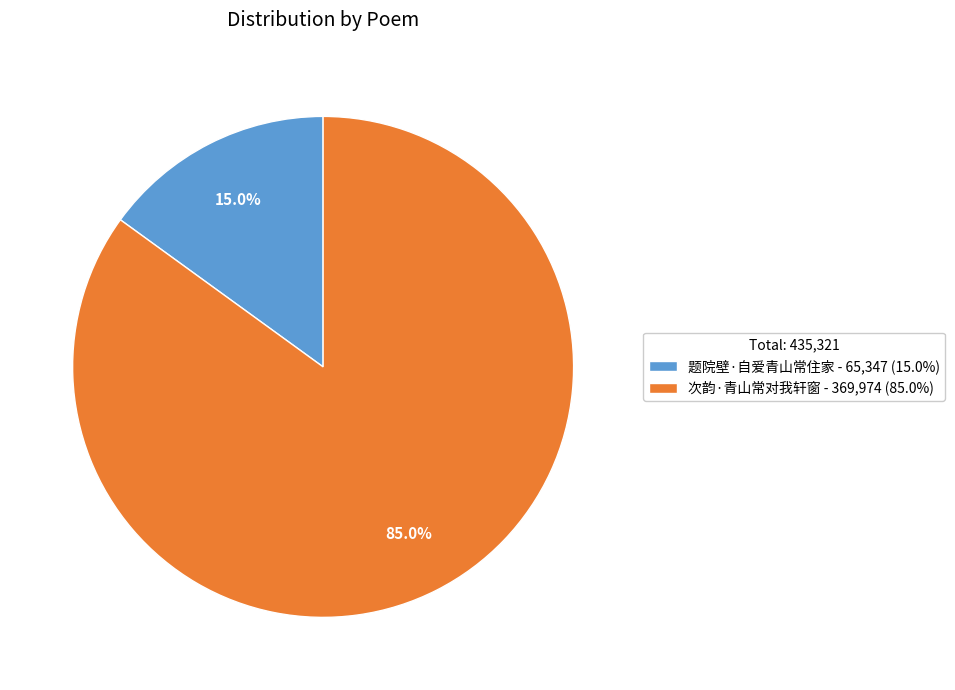

To the nearest percent, what percentage of the pie is 题院壁·自爱青山常住家?

15%